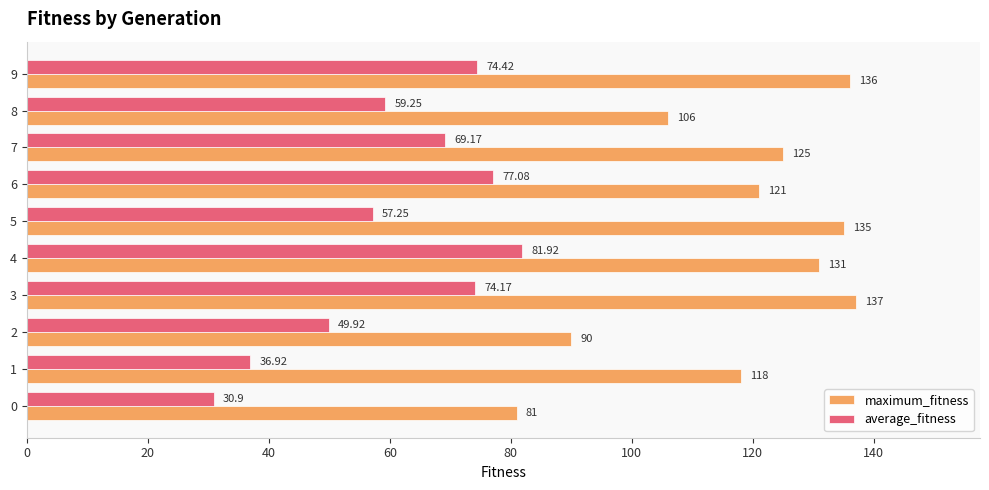

Which series has the largest range (max minus min)?

maximum_fitness